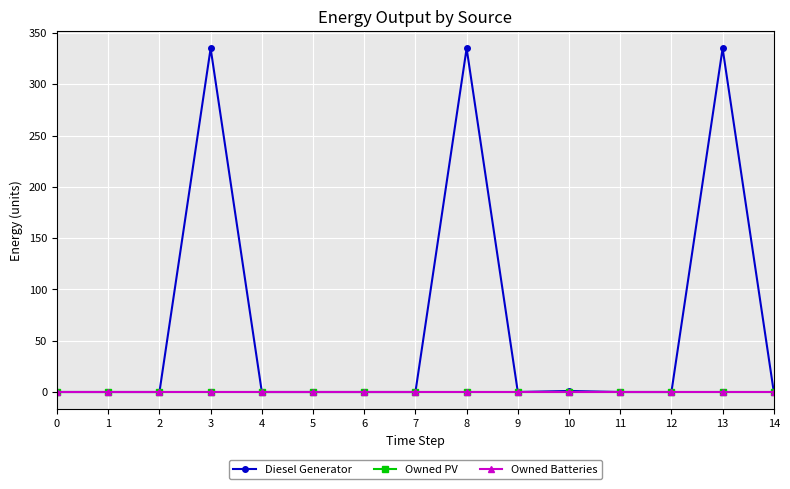

In Diesel Generator, how many points are lower than both neighbors (excluding endpoints)?

1